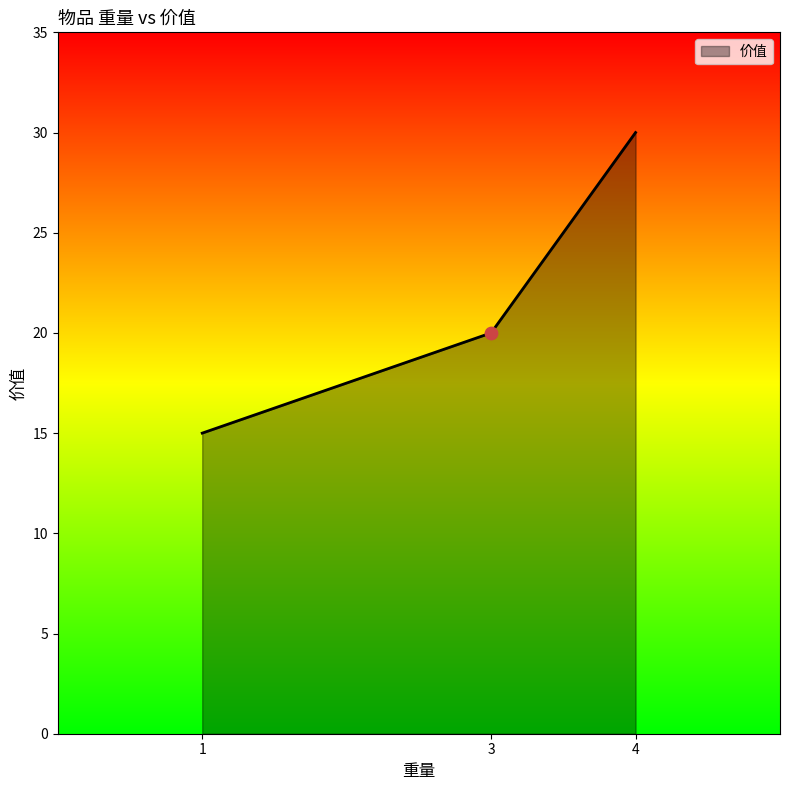

Approximately how many times larger is the value at 4 compared to 3?

1.5